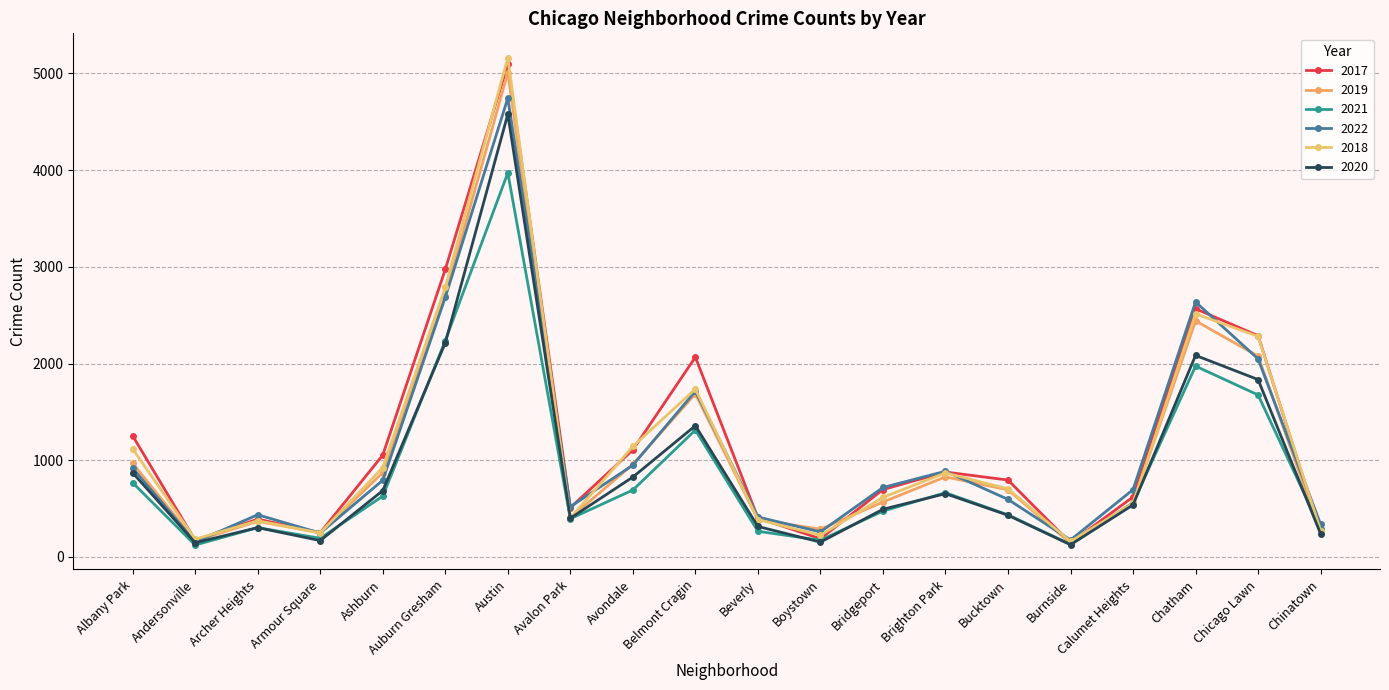

At how many categories does at least one series exceed 2743?

2